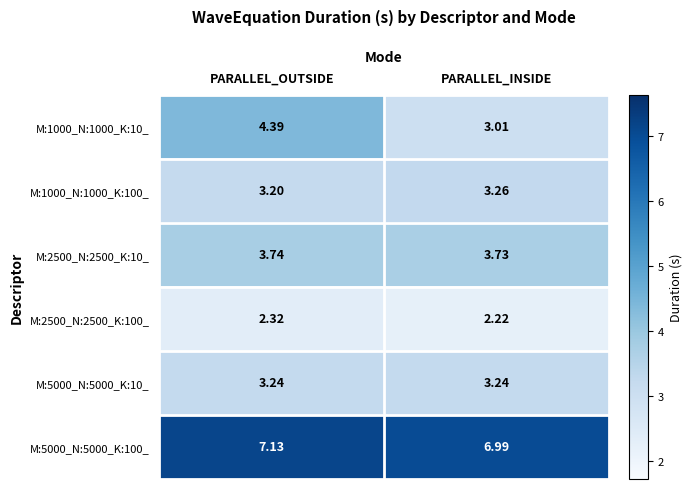

At which category does the chart reach its peak across all series?

PARALLEL_OUTSIDE